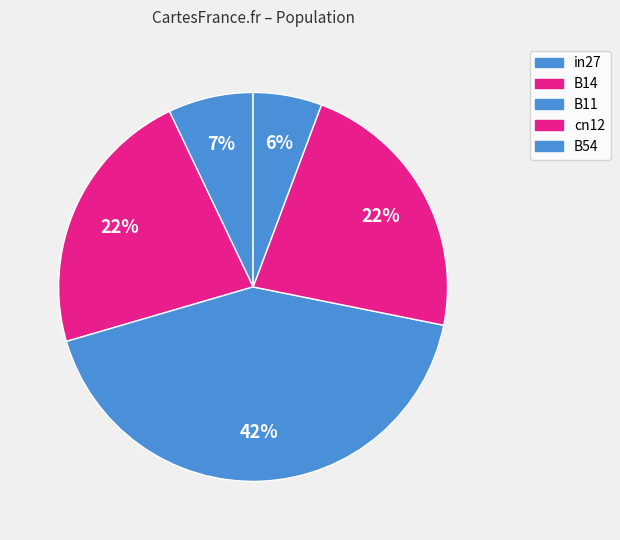

The B14 slice represents 11% of the pie. True or false?

False